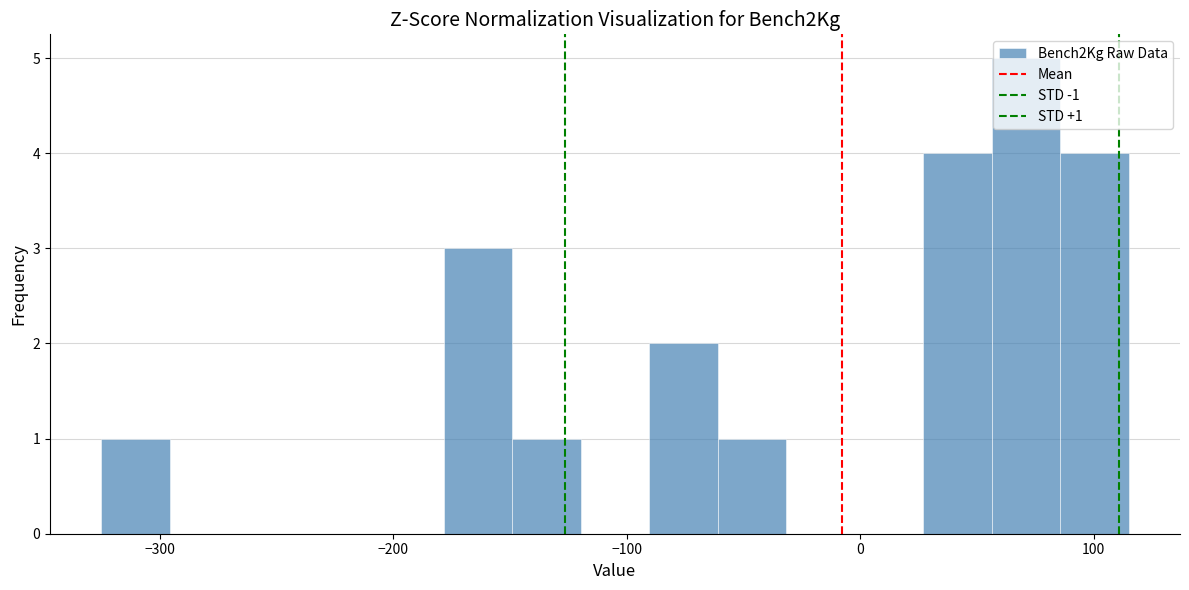

Around what value on the x-axis is the tallest bar? Give the approximate position of its centre, as read against the axis.

70